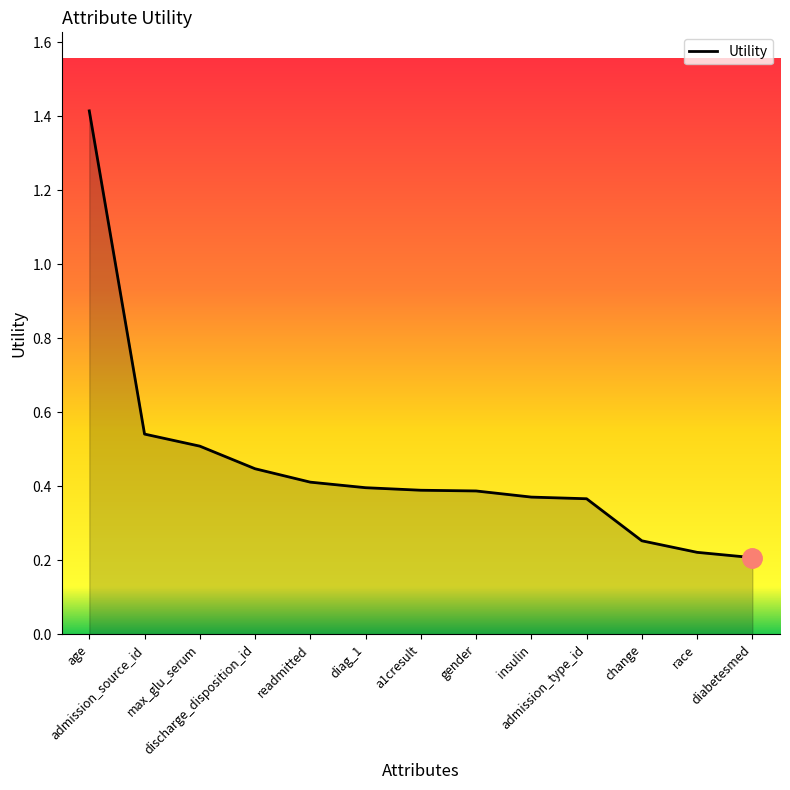

What is the maximum value shown in the chart?

1.4